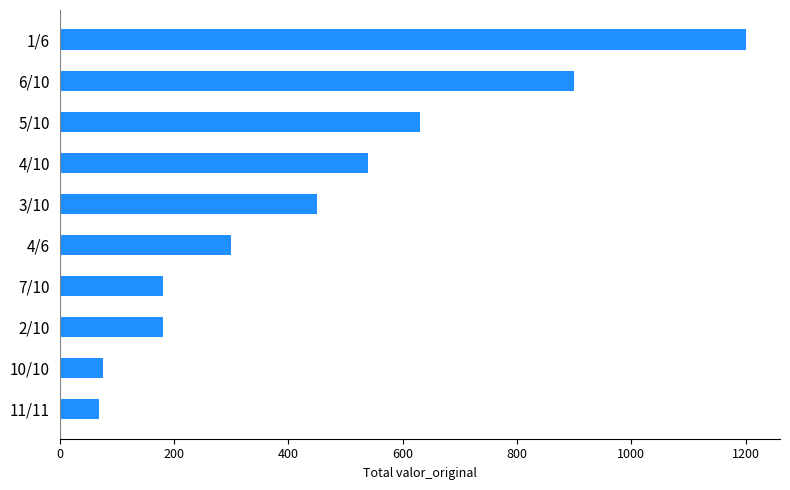

What is the label of the 2nd bar from the bottom?

10/10